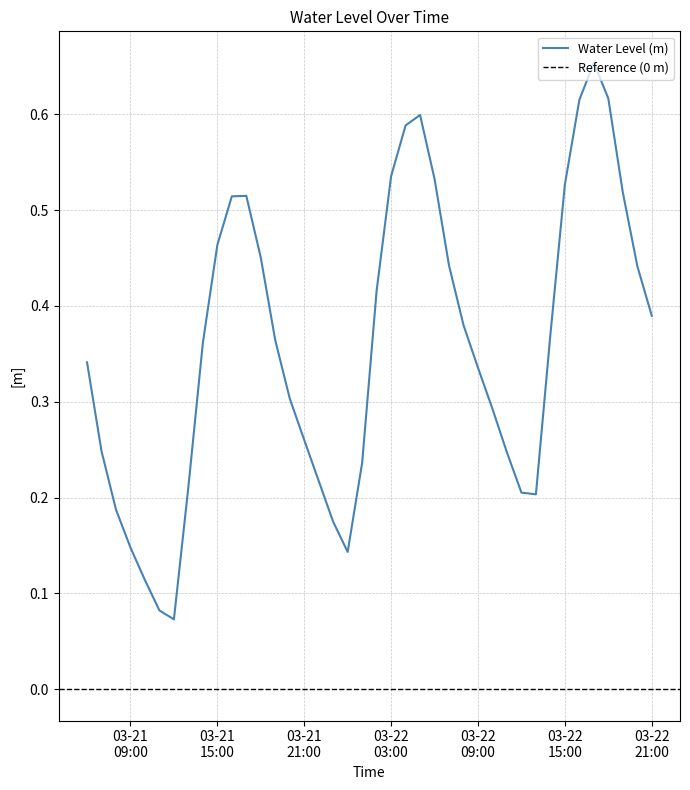

What is the change in value from 2023-03-21 16:00:00 to 2023-03-22 00:00:00?

-0.4